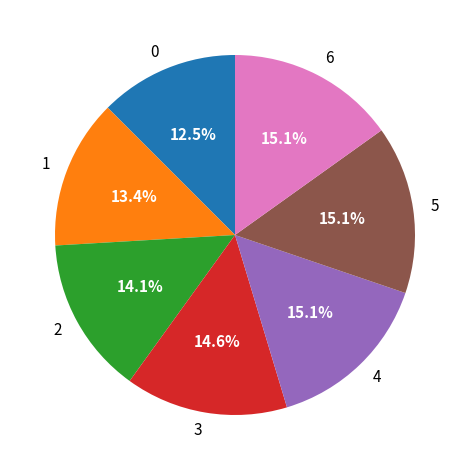

What portion of the pie excludes 6?

84.9%